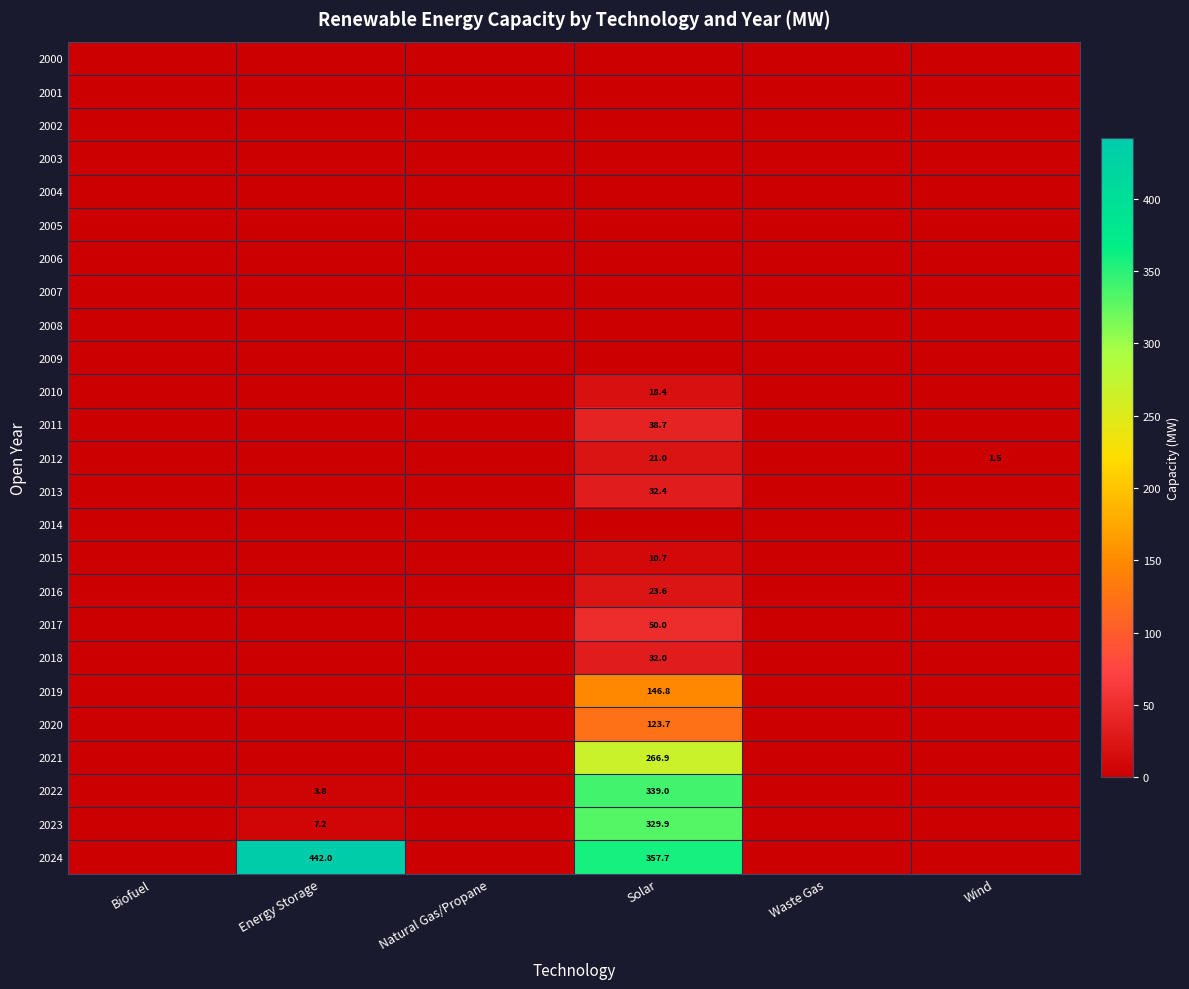

Which series has the largest range (max minus min)?

2024